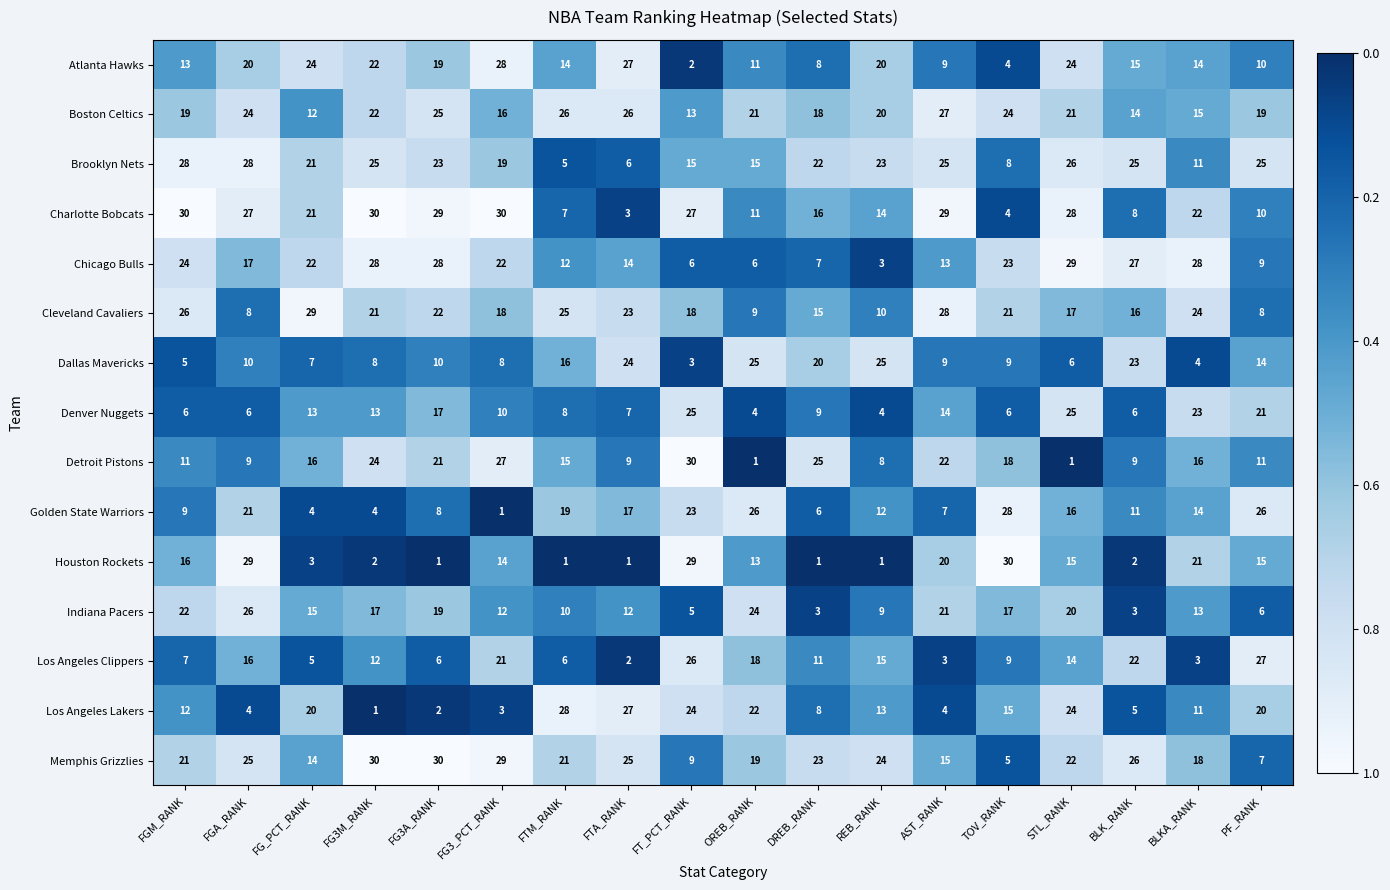

At which category is the sum across all series the highest?

STL_RANK